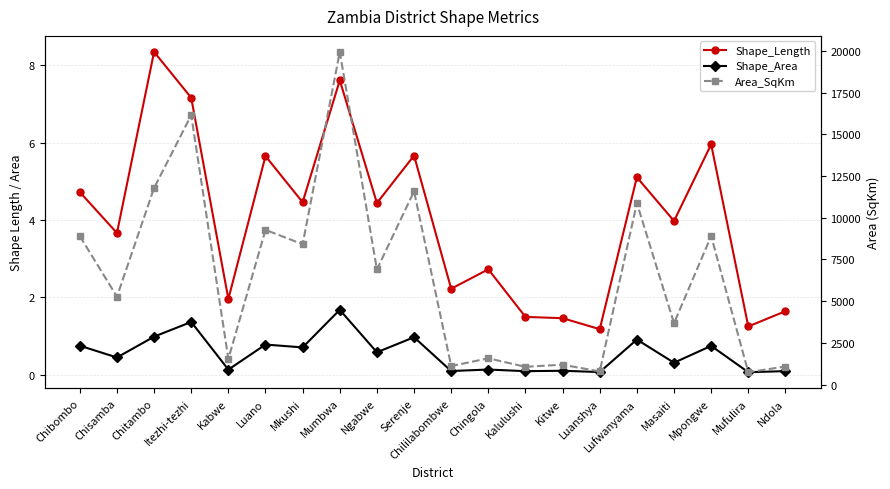

List the series in order of their peak value, highest first.

Area_SqKm, Shape_Length, Shape_Area